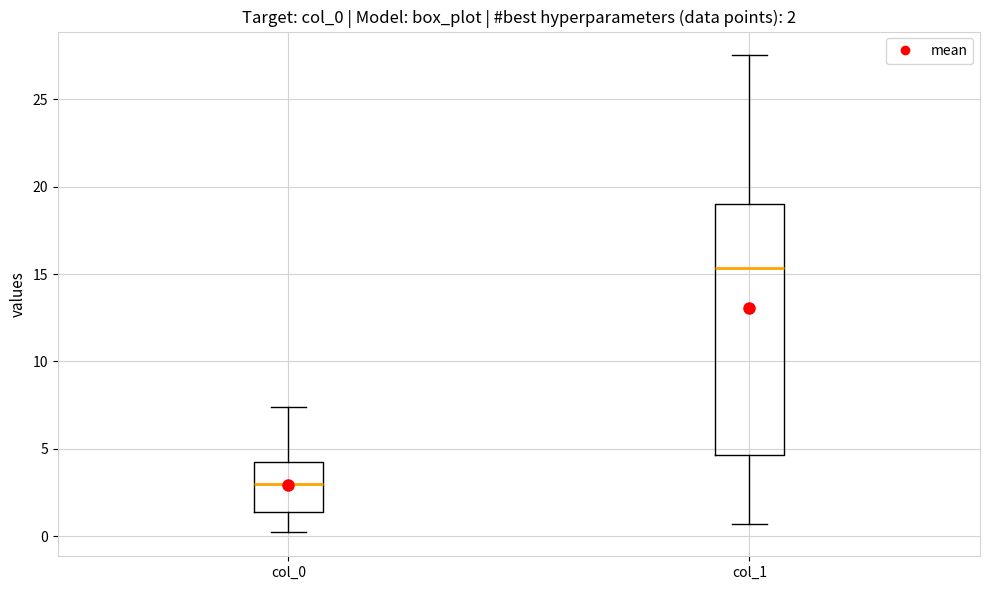

Which box has the highest median line?

col_1